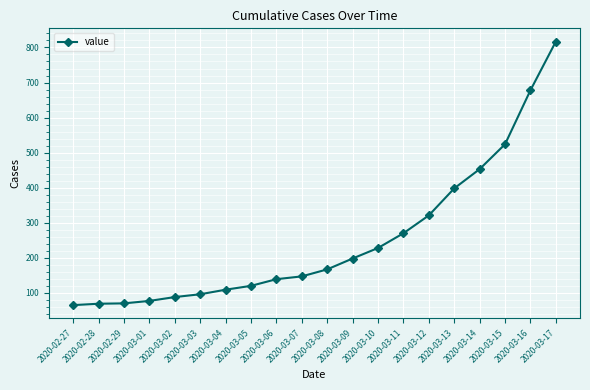

Which category has the highest value across all series?

2020-03-17